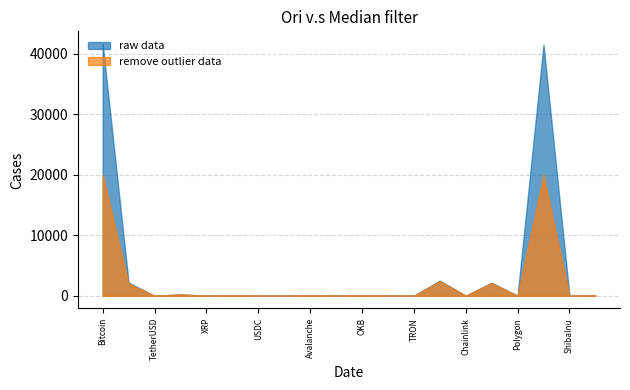

Which label corresponds to the smallest value in the chart?

ShibaInu